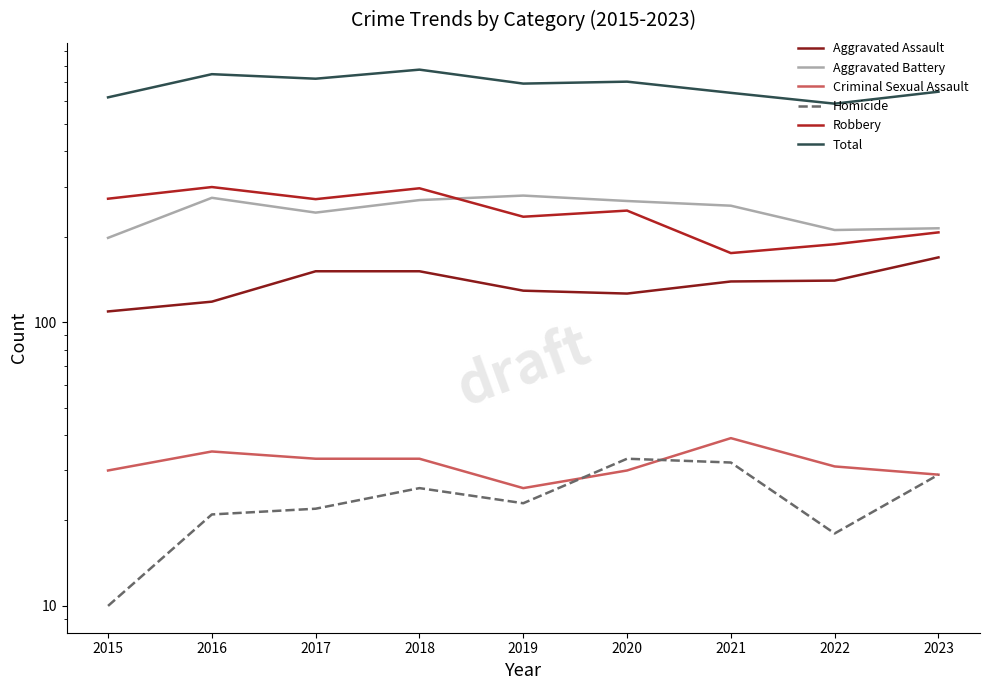

What is the greatest value displayed?

775